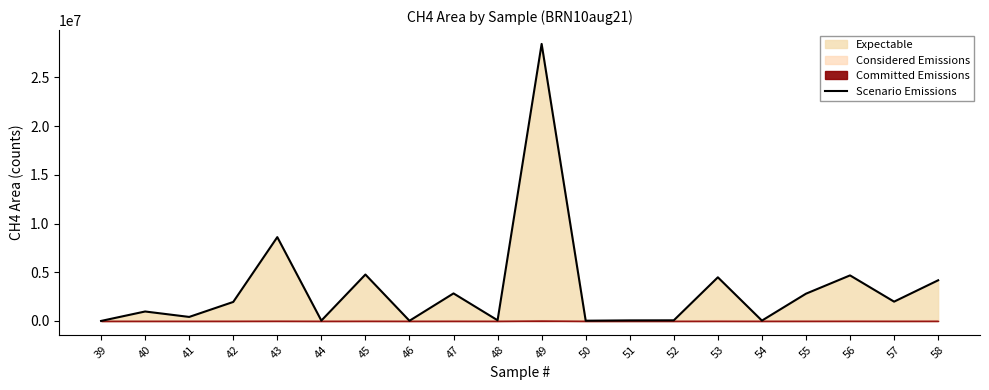

Reading right to left, extract all data points from this chart.

58=4174336	57=1982471	56=4676486	55=2798096	54=35894	53=4480109	52=66534	51=58562	50=26382	49=28429414	48=69941	47=2827670	46=19763	45=4764916	44=37406	43=8603413	42=1951251	41=413512	40=971998	39=2390